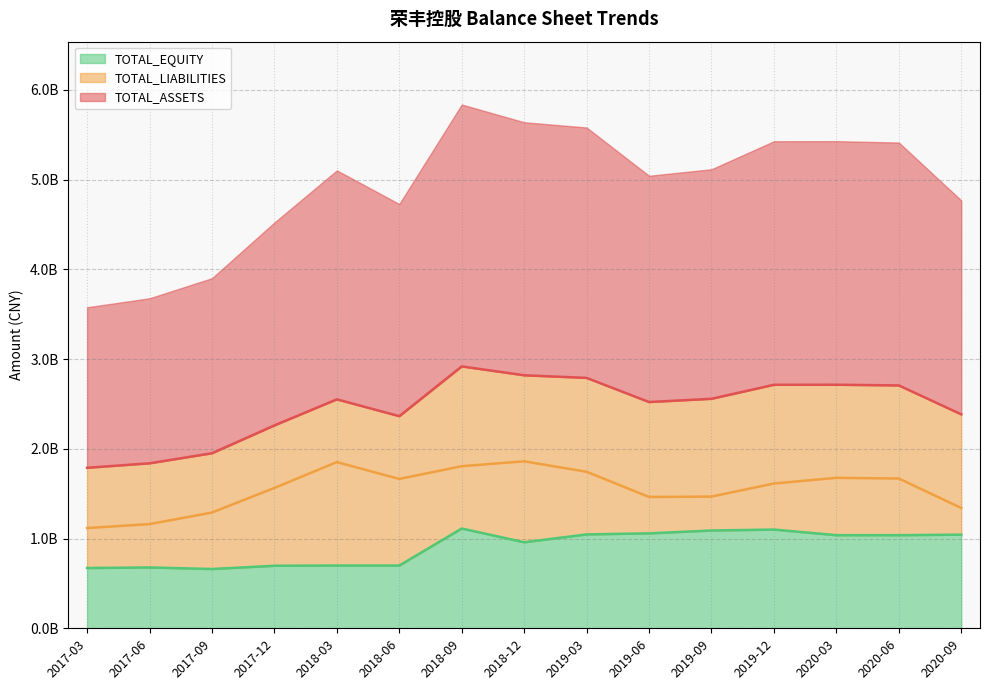

Reading left to right, list all the values displayed in this chart.

TOTAL_ASSETS: 2019-12=2713537312.1	2020-09=2383877645.6	2020-06=2706389956.2	2018-12=2819280455.6	2020-03=2713969049.1	2019-09=2557449068.5	2019-06=2521136756.6	2017-12=2260739021.2	2019-03=2790128182.9	2018-09=2918103778.3	2018-06=2363685513.7	2018-03=2551172923.8	2017-09=1950547194.6	2017-06=1838575738.7	2017-03=1788555158.1
TOTAL_LIABILITIES: 2019-12=1613370761.8	2020-09=1340522895.1	2020-06=1668745512.3	2018-12=1860635528.8	2020-03=1676356511.1	2019-09=1467664130.2	2019-06=1463267824.6	2017-12=1563981964.0	2019-03=1744065302.8	2018-09=1806210671.4	2018-06=1664461909.8	2018-03=1851828026.6	2017-09=1289980109.3	2017-06=1160706359.2	2017-03=1116770415.1
TOTAL_EQUITY: 2019-12=1100166550.2	2020-09=1043354750.5	2020-06=1037644444.0	2018-12=958644926.8	2020-03=1037612538.0	2019-09=1089784938.2	2019-06=1057868932.0	2017-12=696757057.2	2019-03=1046062880.1	2018-09=1111893106.9	2018-06=699223603.9	2018-03=699344897.2	2017-09=660567085.3	2017-06=677869379.5	2017-03=671784743.0